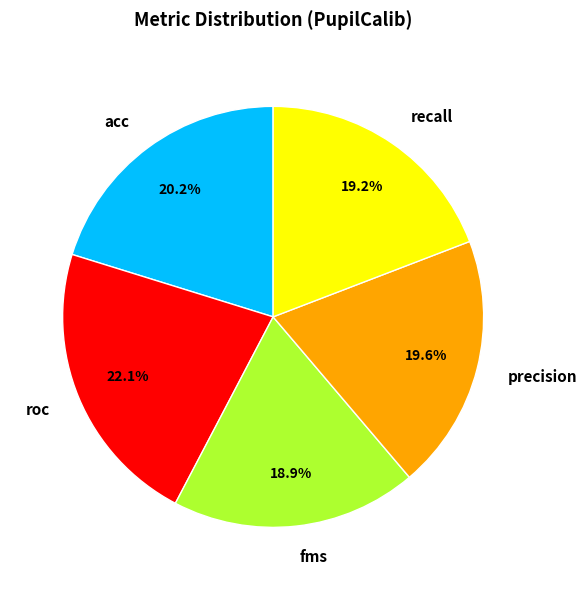

True or false: acc accounts for 12% of the total.

False